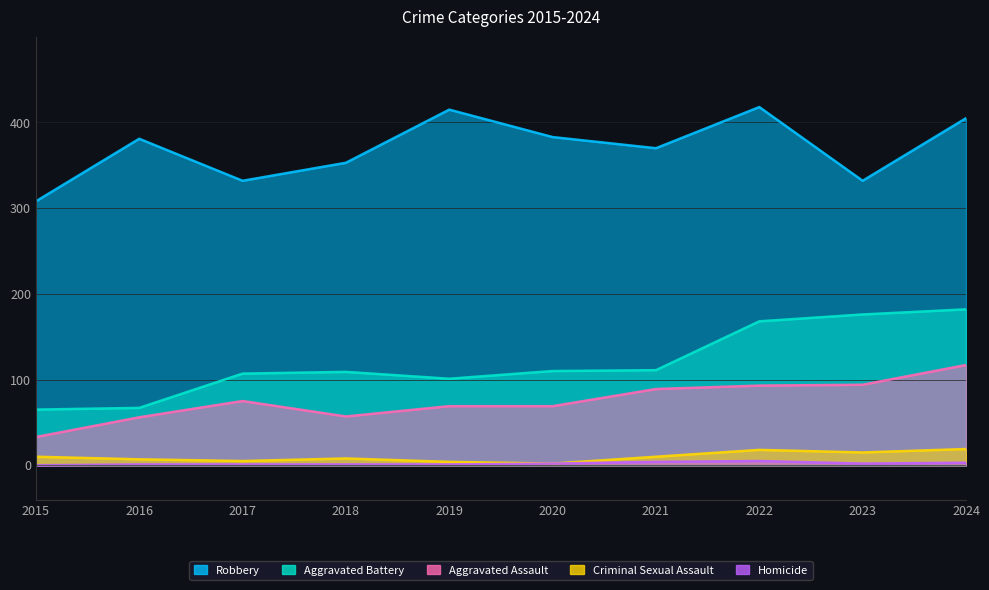

Is it true that Aggravated Assault equals 69 at 2019?

True